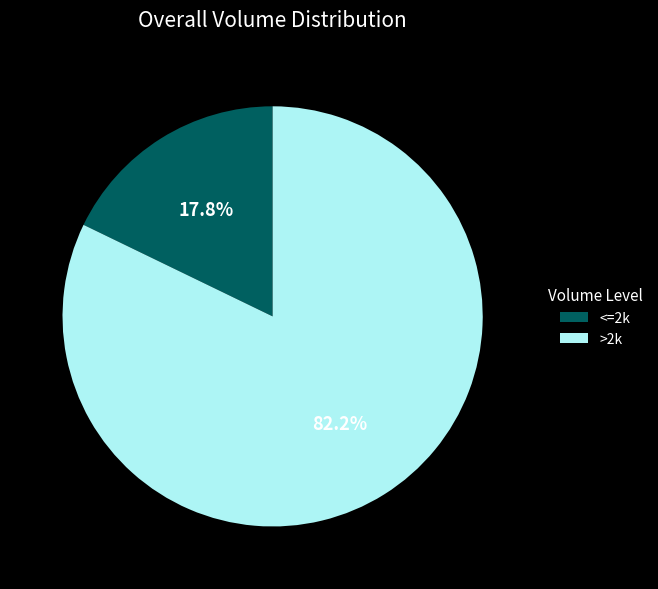

What is the majority slice?

>2k